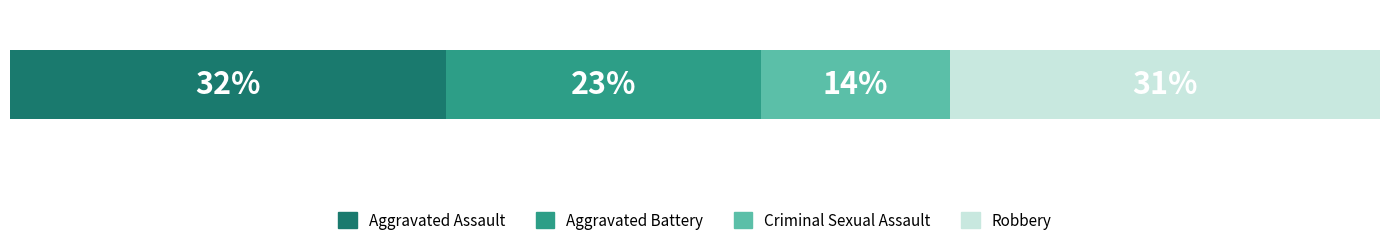

What are all the series names shown in the legend?

Aggravated Assault, Aggravated Battery, Criminal Sexual Assault, Robbery